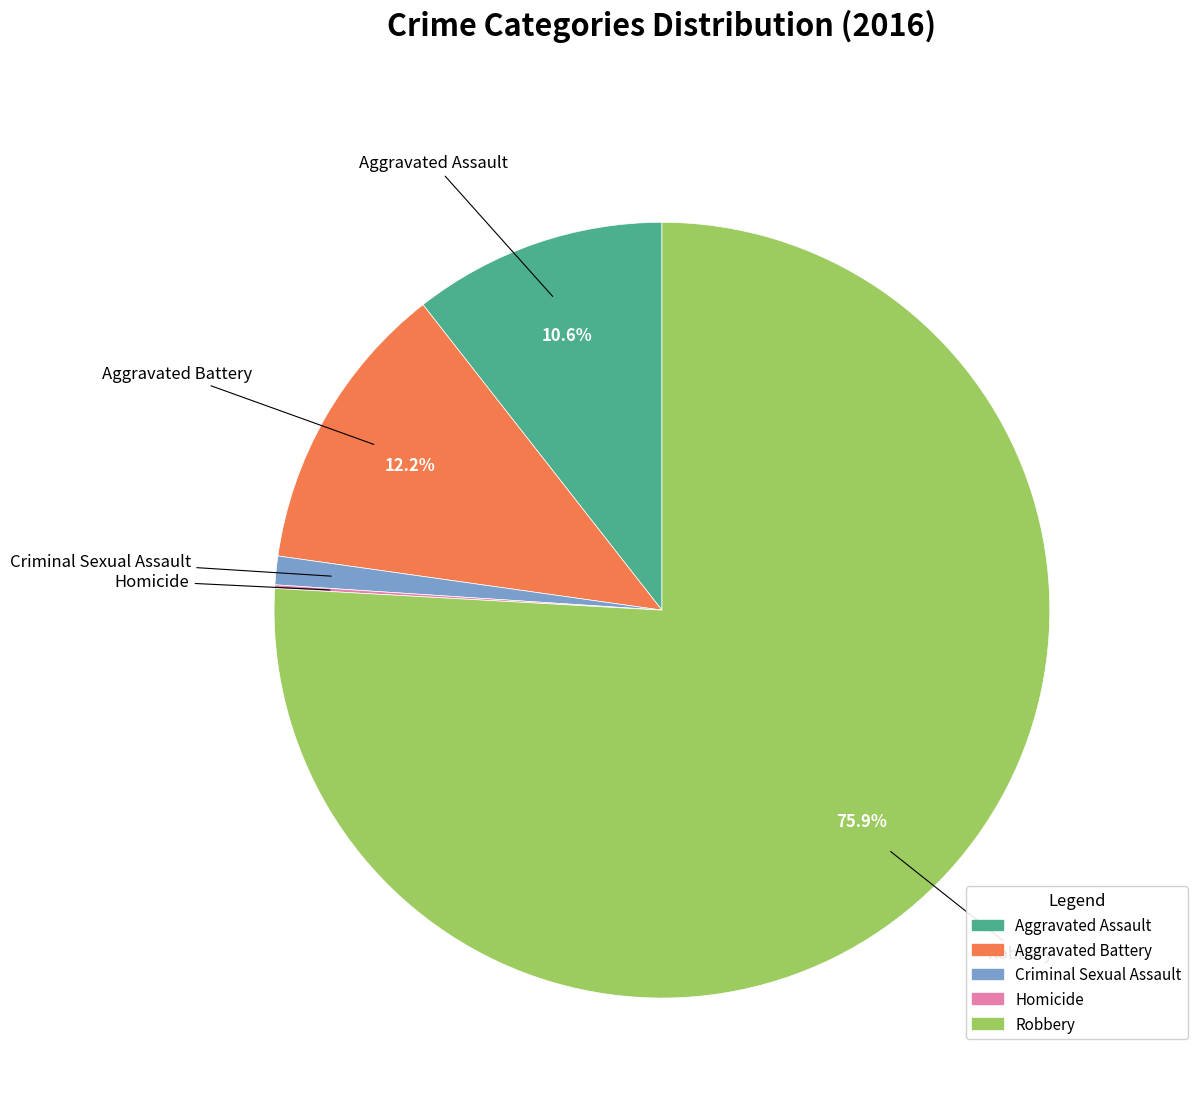

What percentage is NOT represented by Aggravated Battery?

87.8%